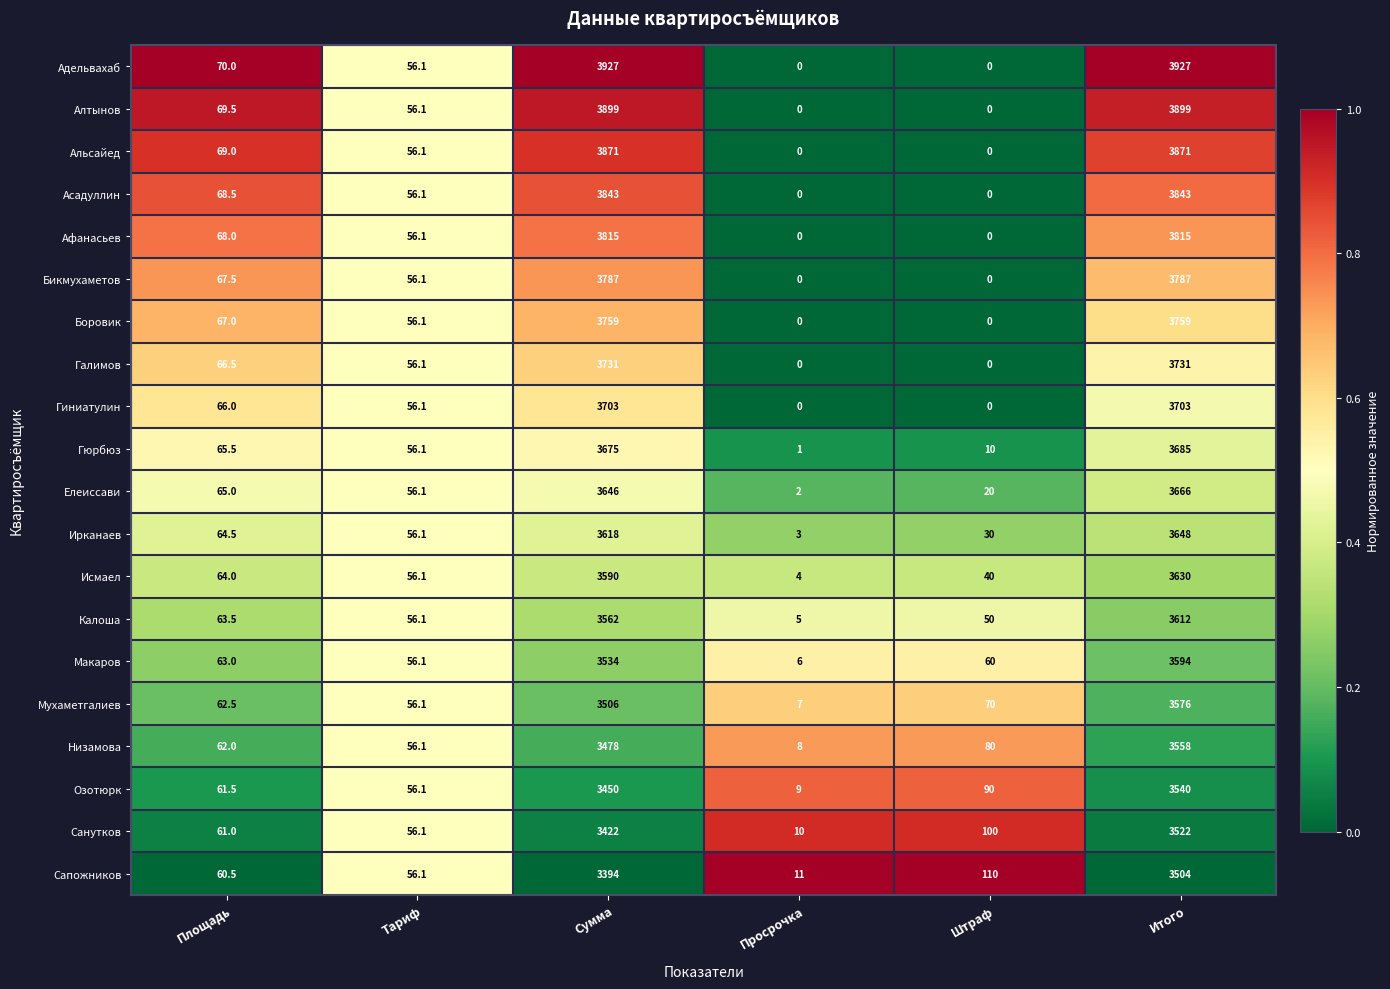

What is the average value of the Гиниатулин series?

1254.7